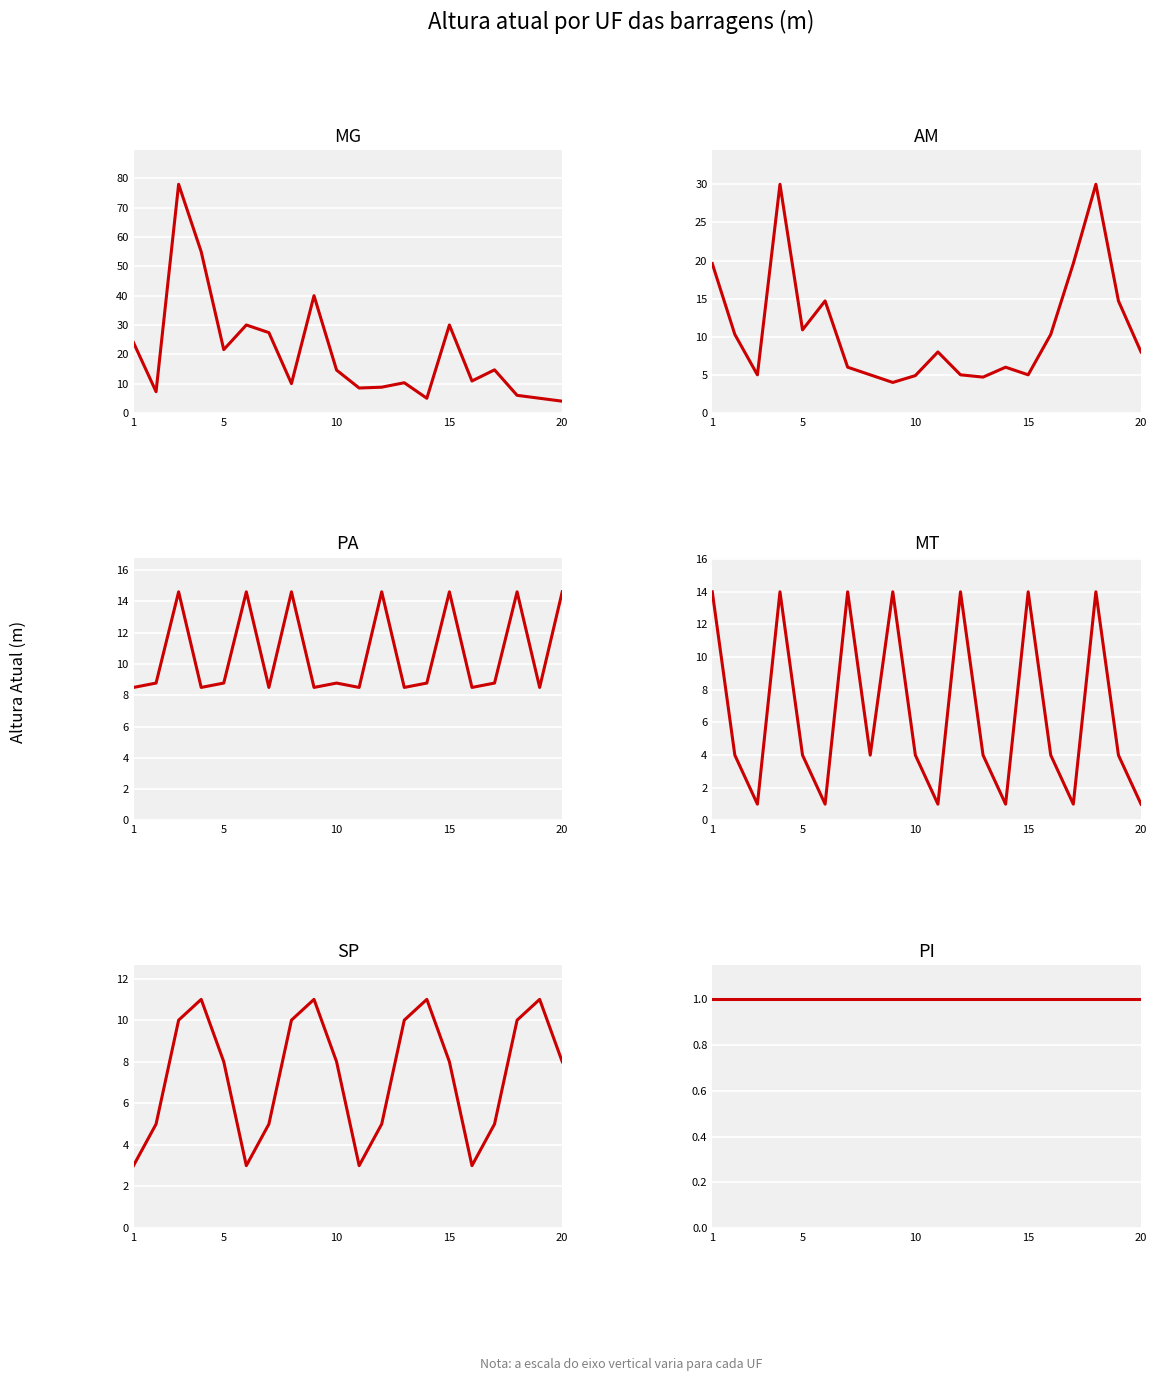

After their last crossing, which series has the higher values: MT or PA?

PA